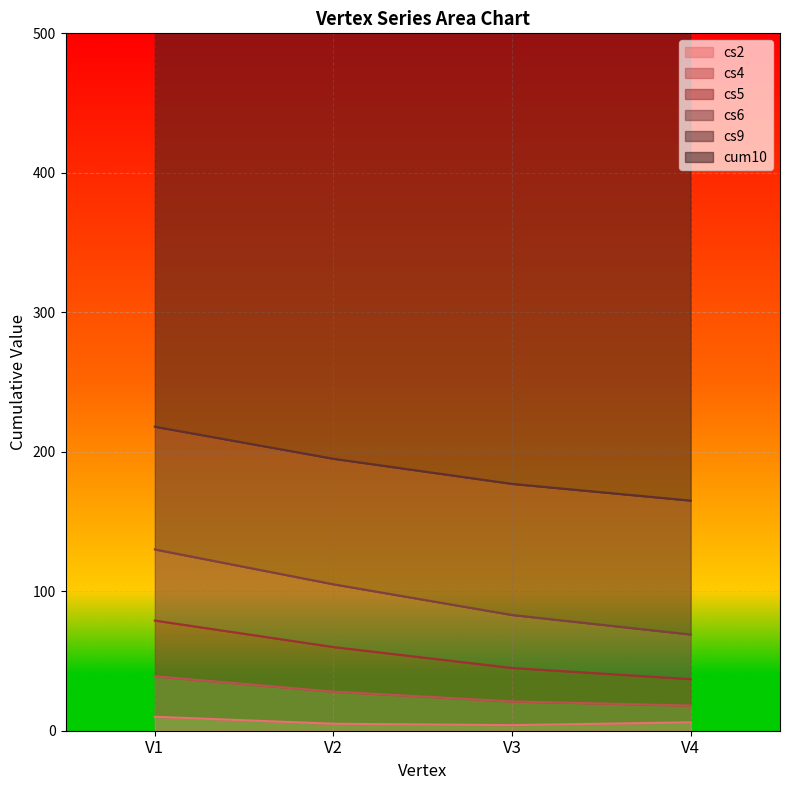

True or false: cum10 and cs6 intersect in this chart.

False